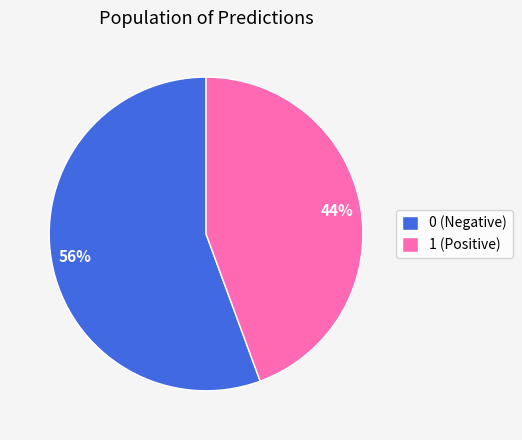

How many segments does this pie chart have?

2